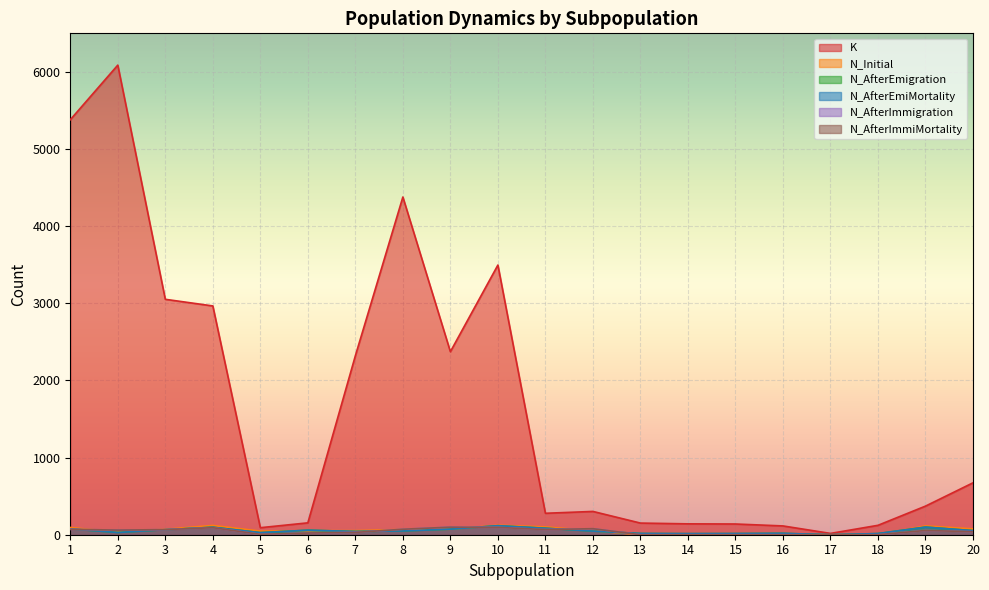

How many data points does each series have?

20